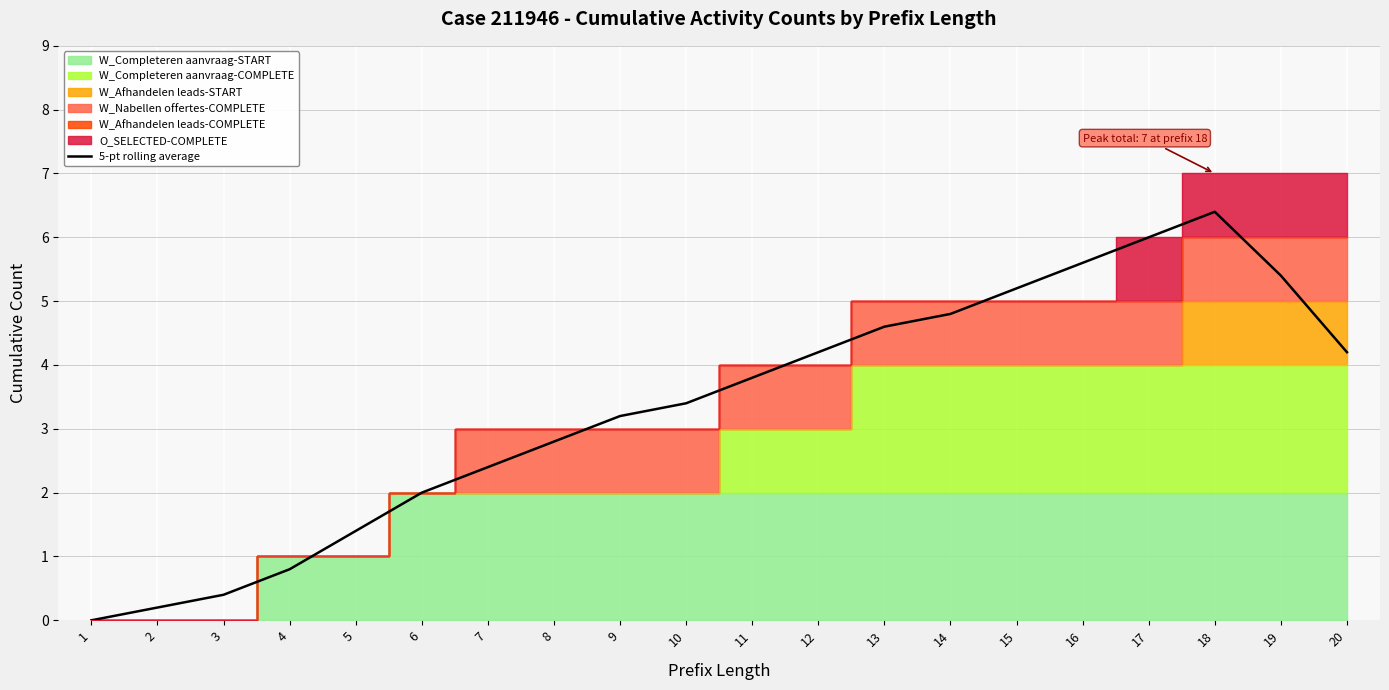

How many lines are shown in the chart?

1